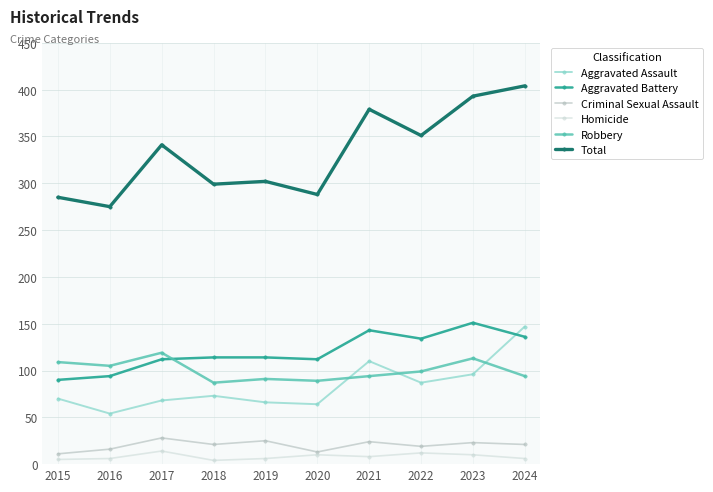

What are all the series names shown in the legend?

Aggravated Assault, Aggravated Battery, Criminal Sexual Assault, Homicide, Robbery, Total